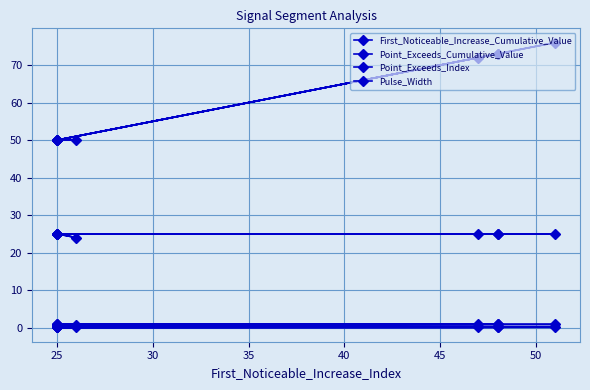

Count the number of data series in this chart.

4